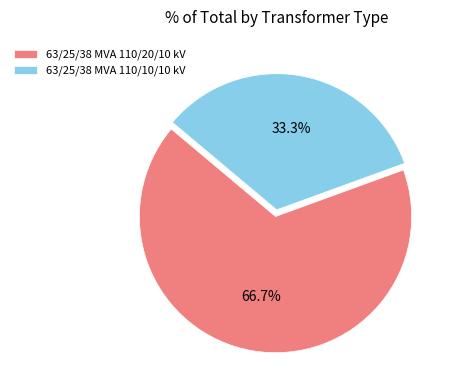

To the nearest percent, what portion does 63/25/38 MVA 110/10/10 kV represent?

33%